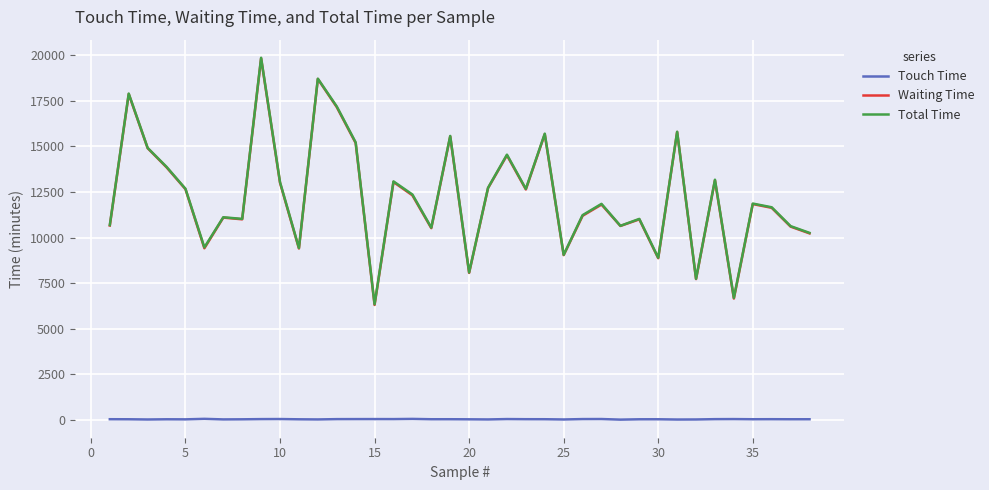

What is the sum of all Touch Time values?

1046.8